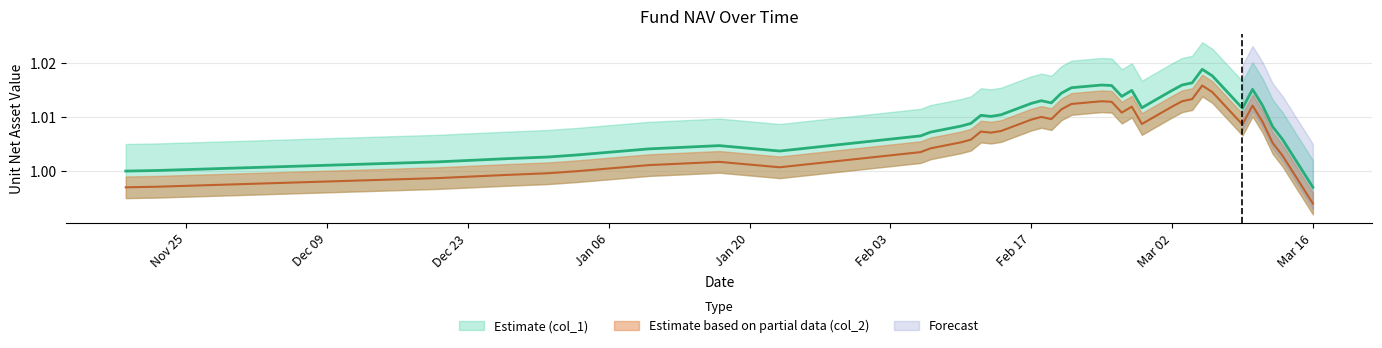

Is the value of col_2 at 4 greater than the value of col_1 at 38?

No